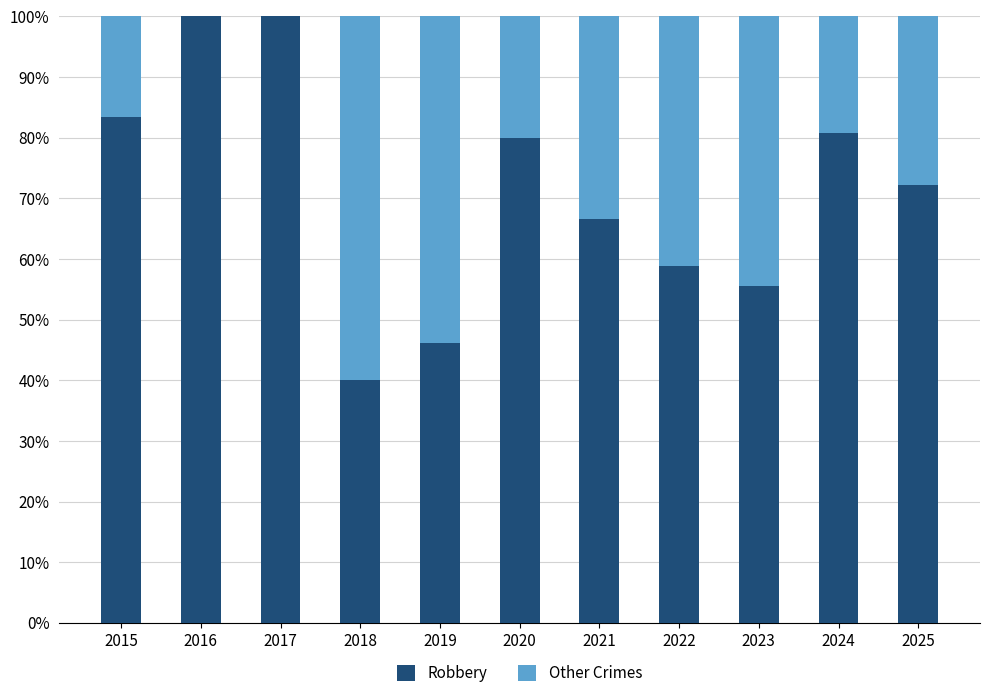

What is the sum of the Robbery values at 2015 and 2025?

155.6